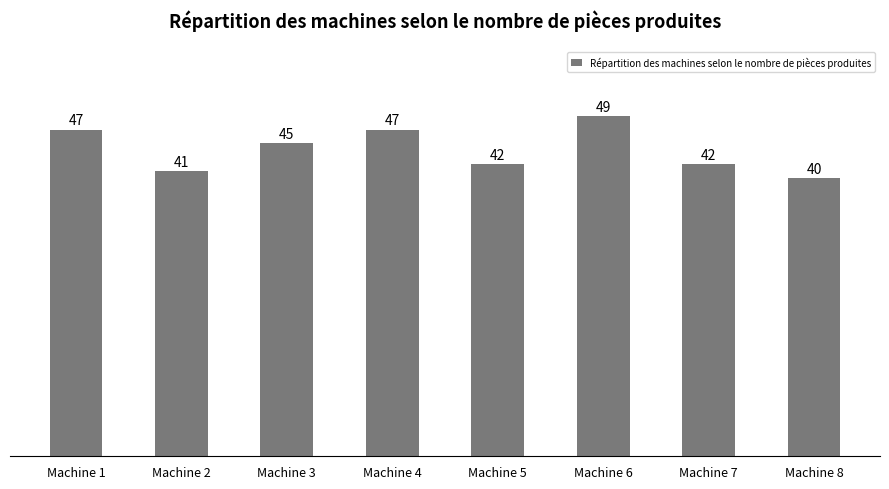

The value at Machine 5 is 42. True or false?

True